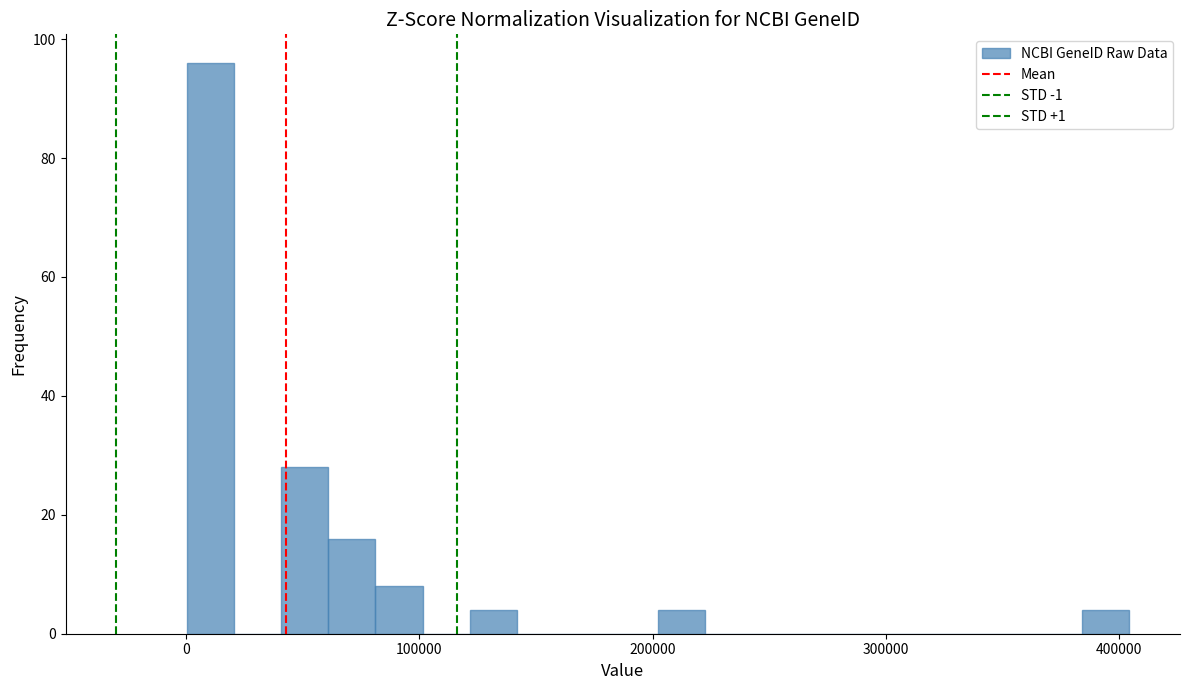

Read against the x-axis, roughly where is the centre of the tallest bar?

10000